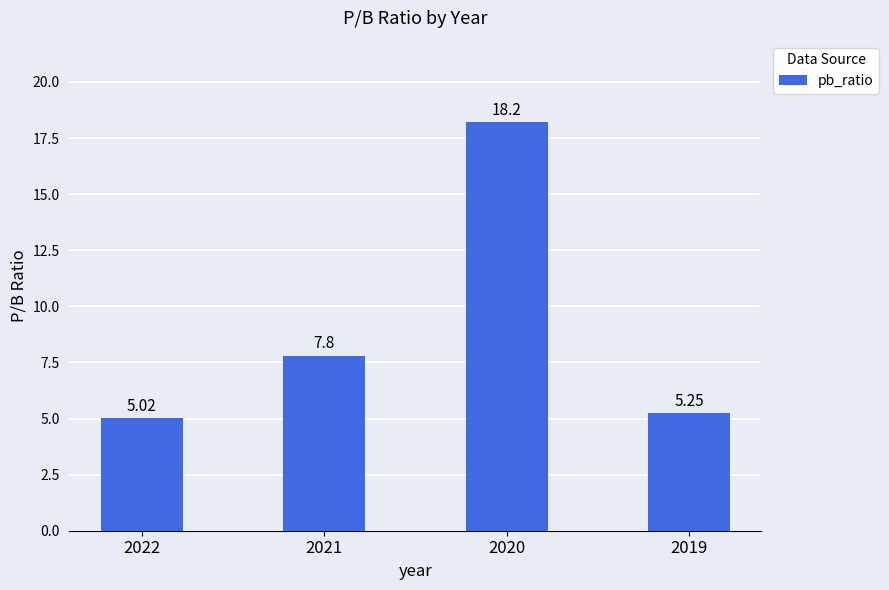

List the labels in order of value, smallest first.

2022, 2019, 2021, 2020